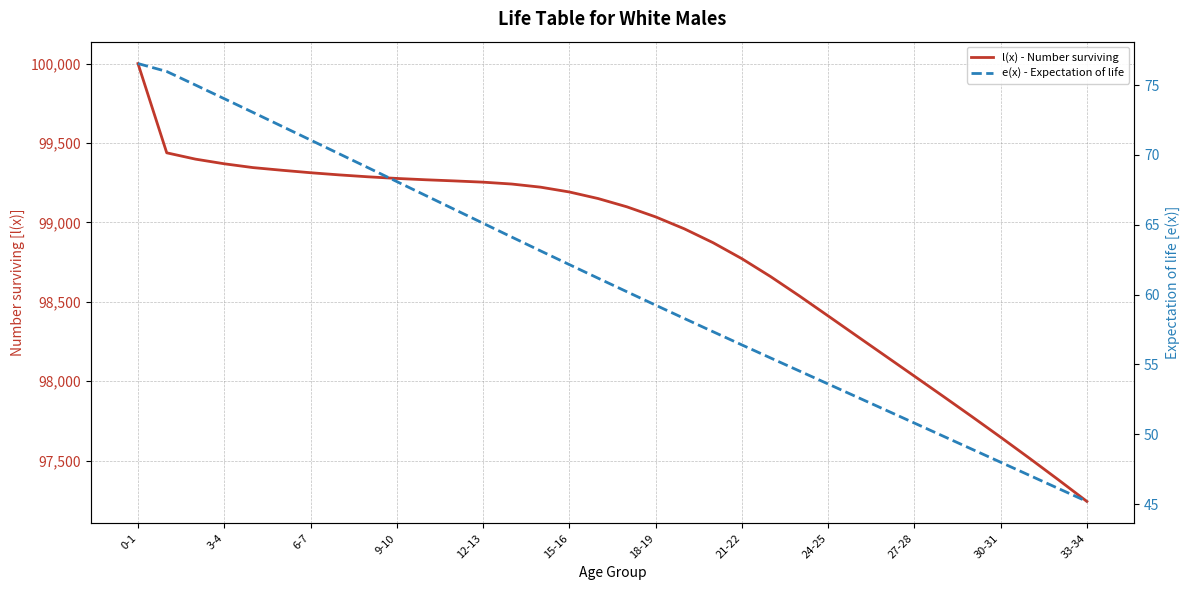

What is the difference between the maximum and second lowest values in the l(x) - Number surviving series?

2620.1